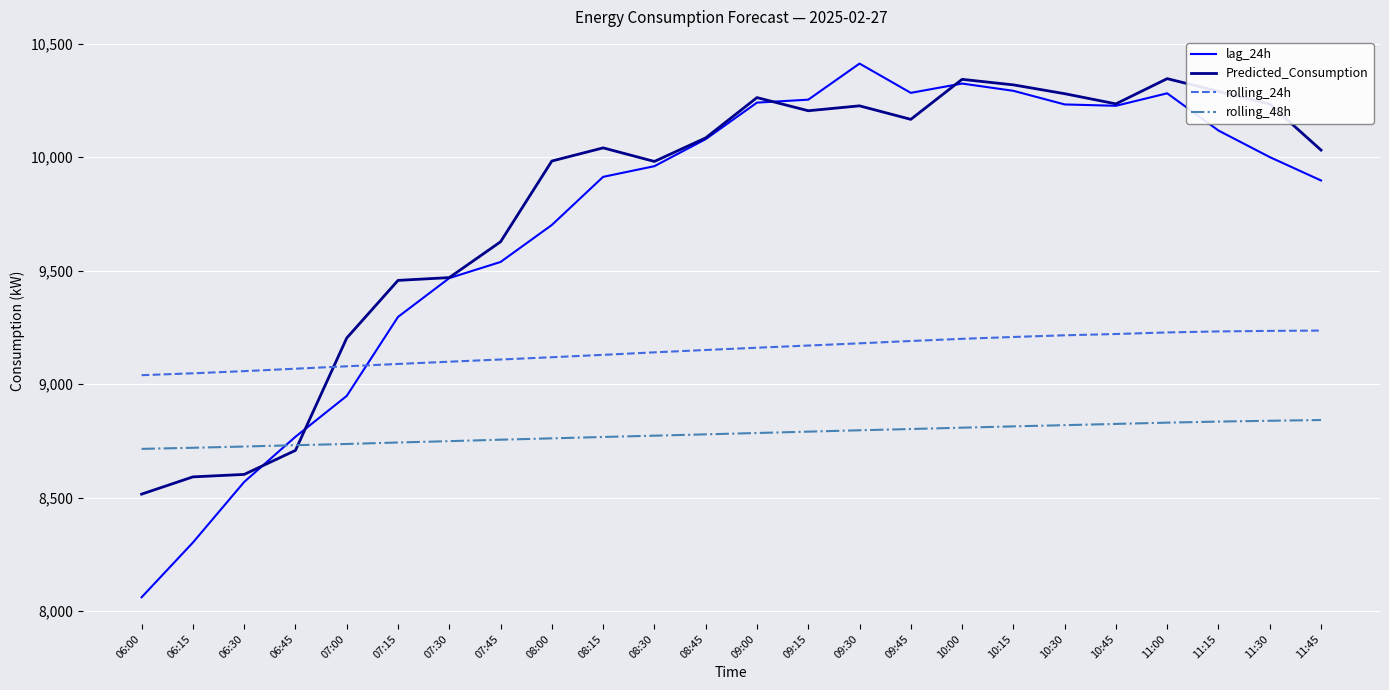

Read the rolling_48h value at 10:45.

8824.6